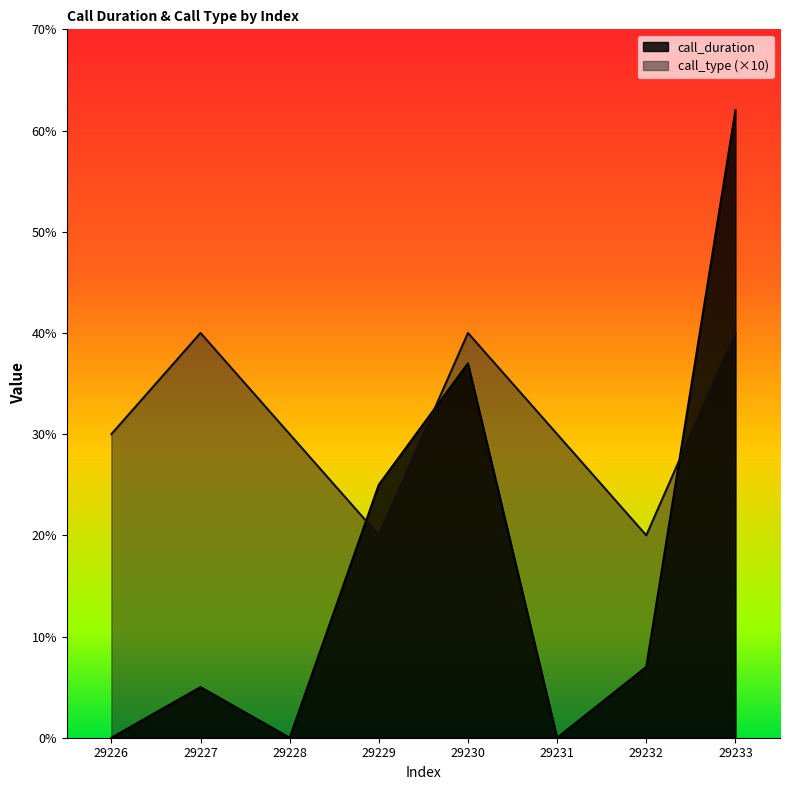

Which category has the highest value in the call_type series?

29227